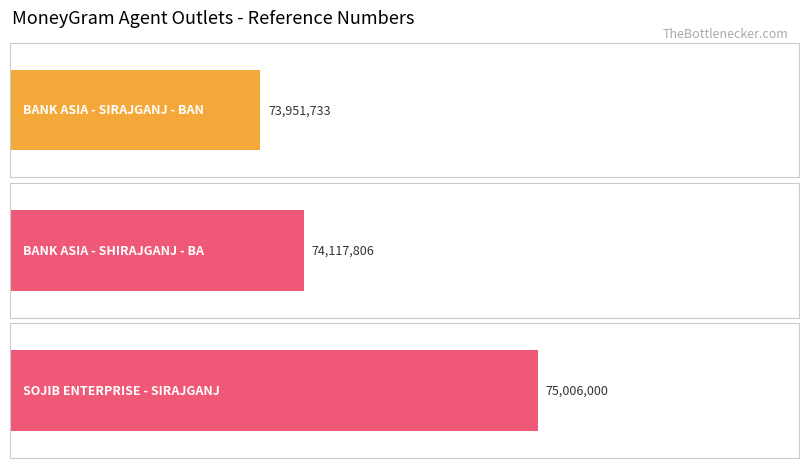

List the labels in order of value, largest first.

SOJIB ENTERPRISE - #7585 - SIRAJGANJ, BANK ASIA AGENT OUTLET - SHIRAJGANJ - BA, BANK ASIA AGENT OUTLET - SIRAJGANJ - BAN